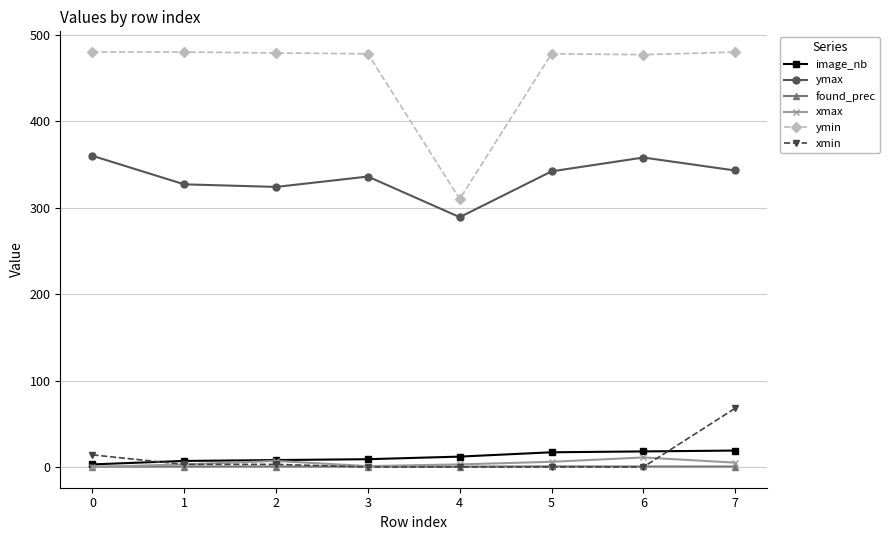

List the series in order of their peak value, lowest first.

found_prec, xmax, image_nb, xmin, ymax, ymin